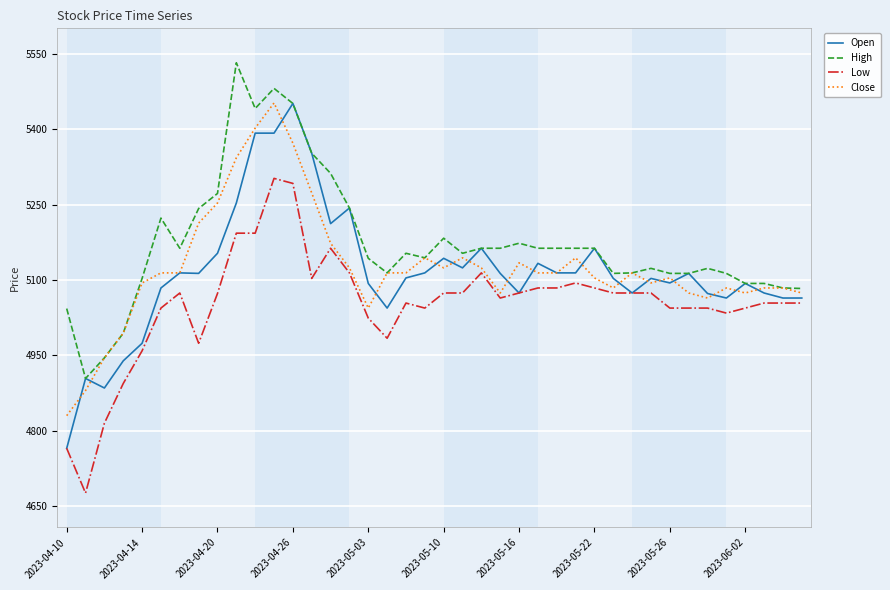

Which series has the widest spread of values?

Open